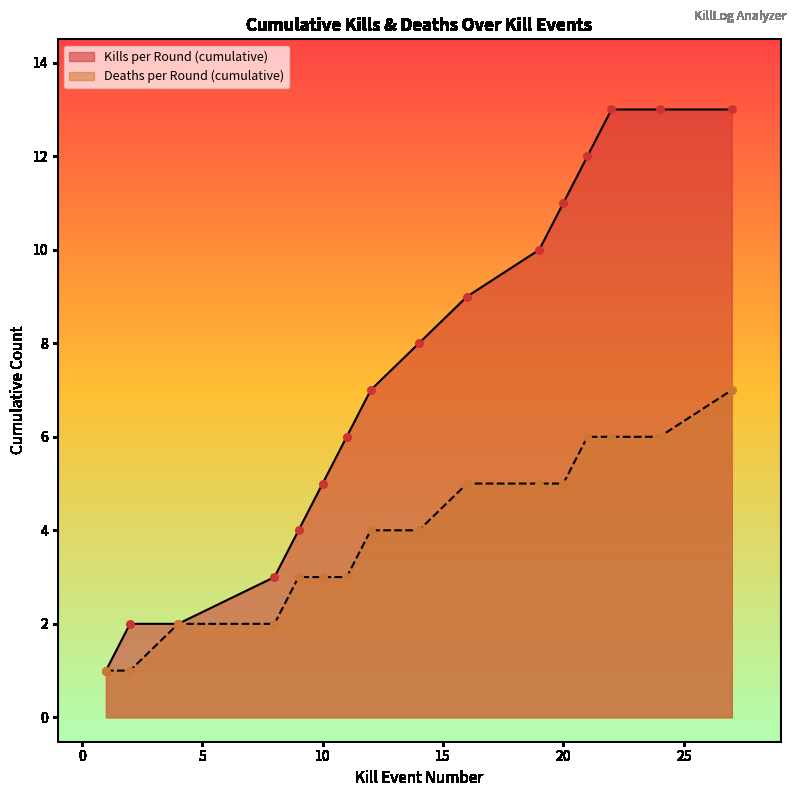

Which series has the largest Y range (max minus min)?

Kills per Round (cumulative)